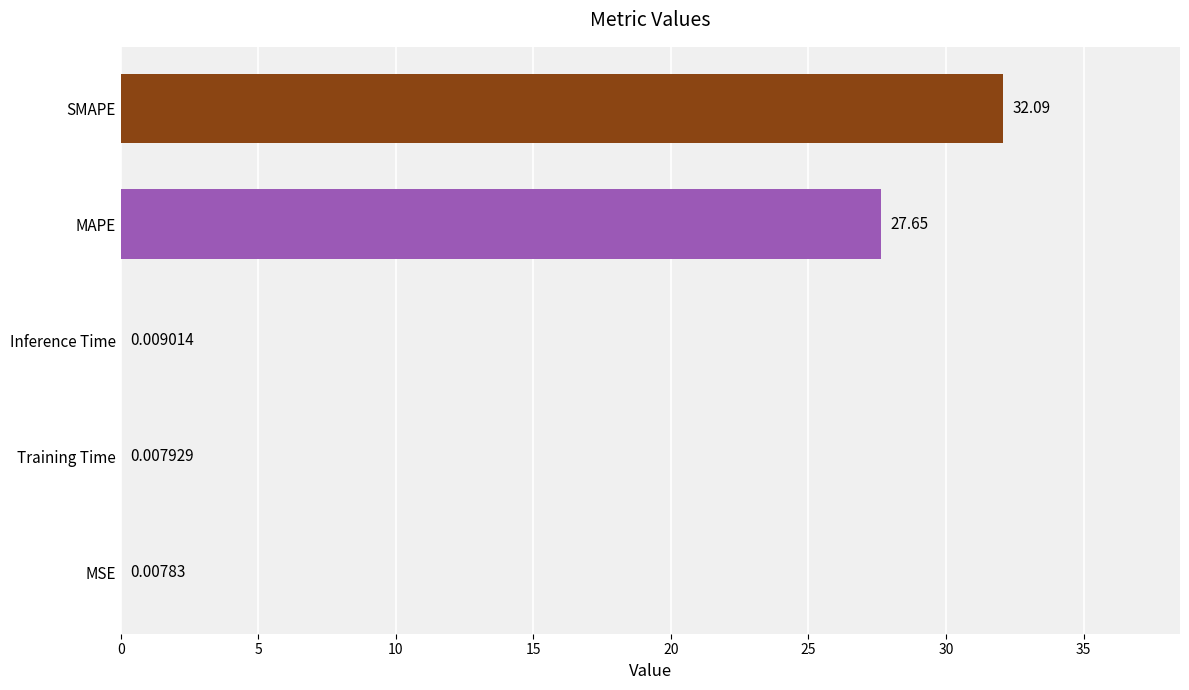

What is the average value?

12.0